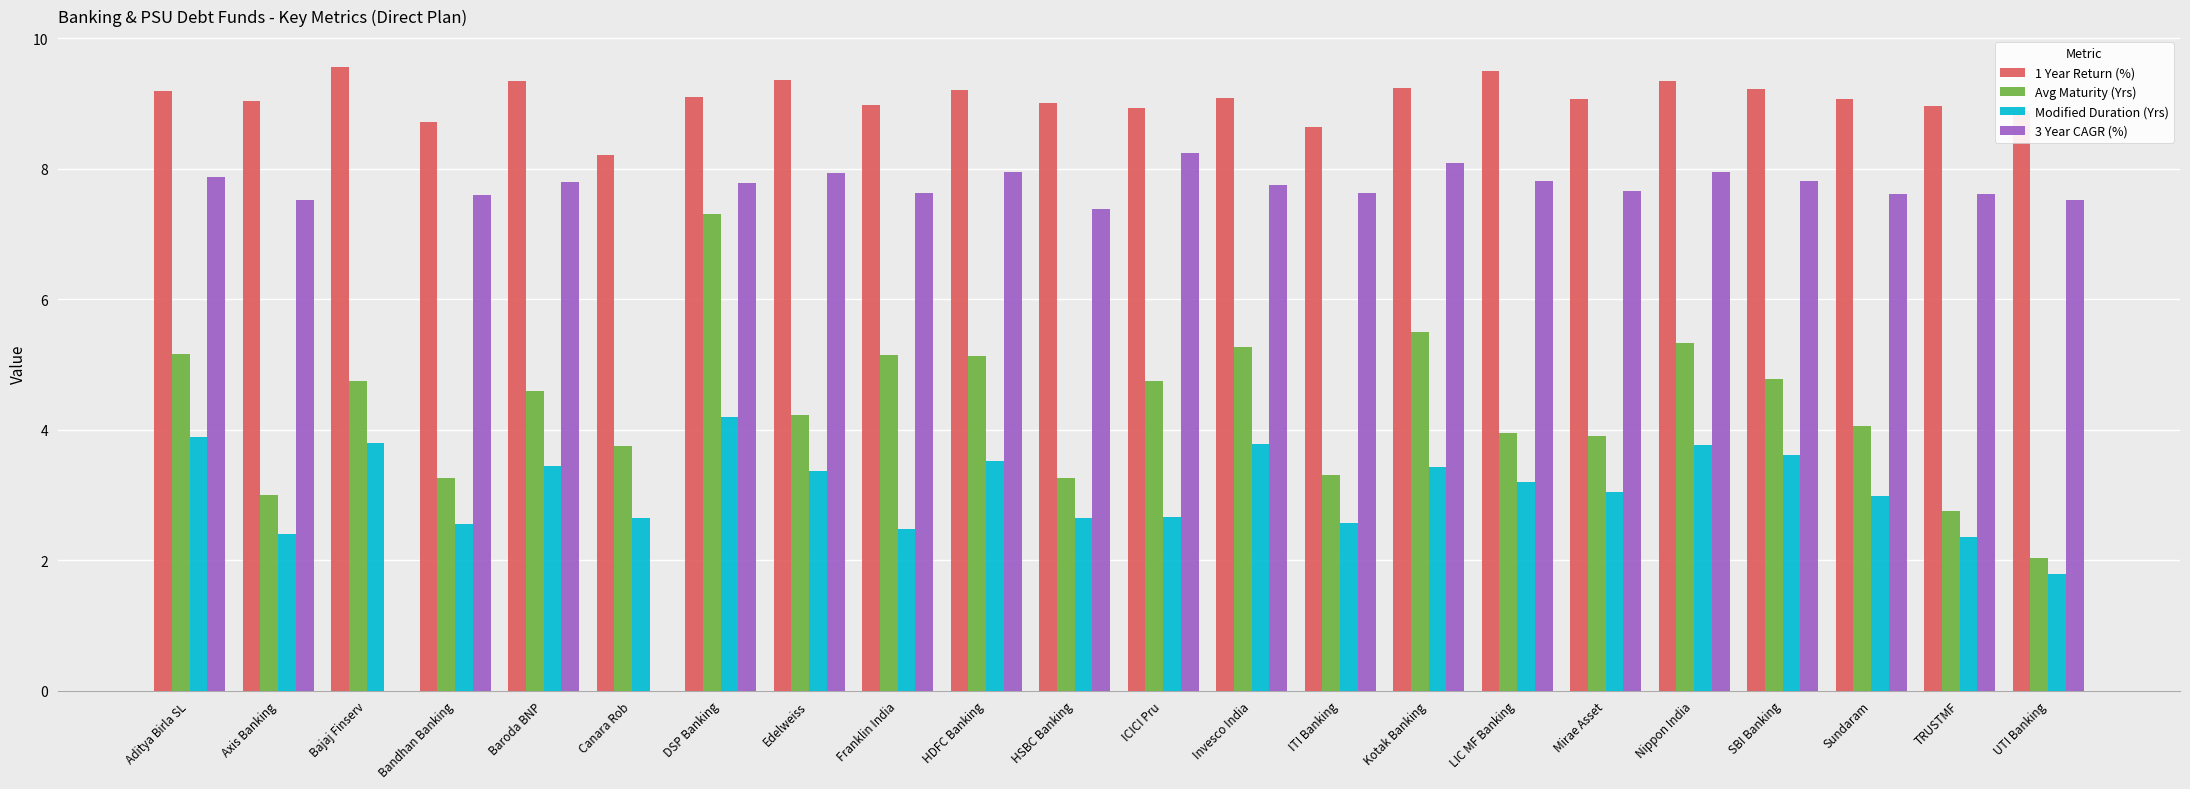

What value does the Modified Duration (Yrs) series have at ITI Banking?

2.6